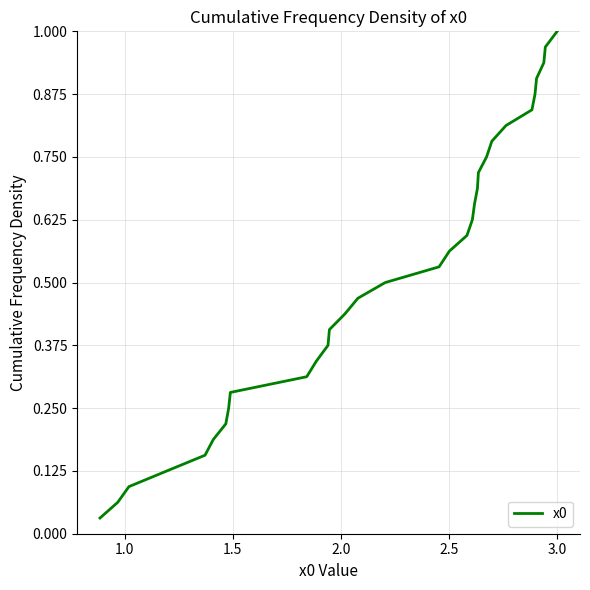

True or false: there are more than 1 points higher than both neighbors.

False